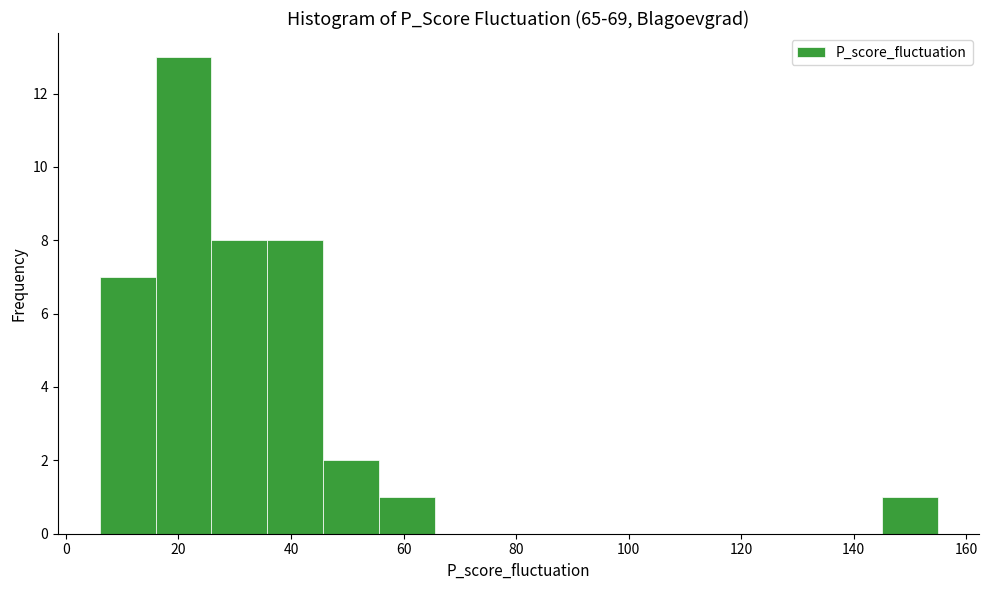

Which range on the x-axis has the tallest bar?

16 to 26